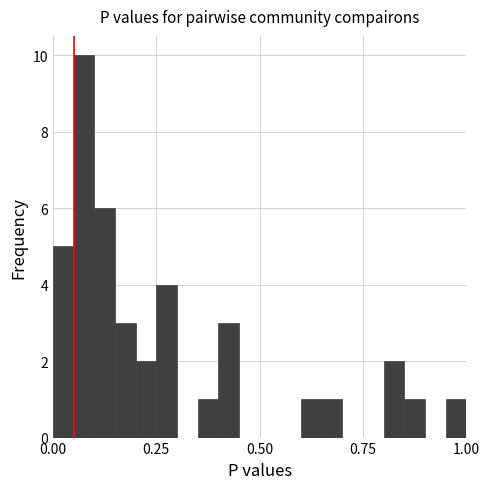

Around what value on the x-axis is the tallest bar? Give the approximate position of its centre, as read against the axis.

0.10